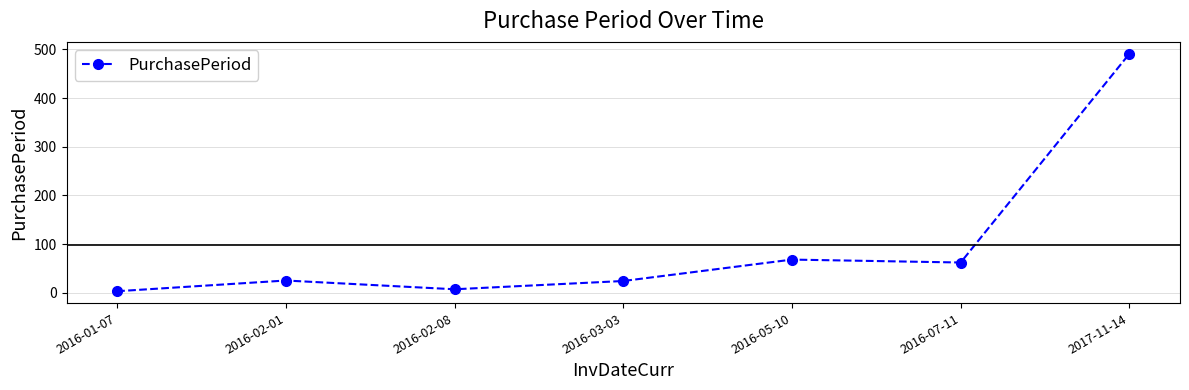

Count the number of data series in this chart.

1